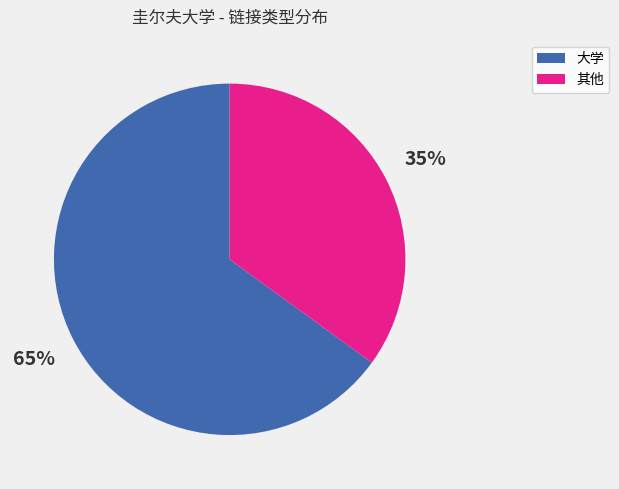

To the nearest percent, what is the average slice percentage?

50%